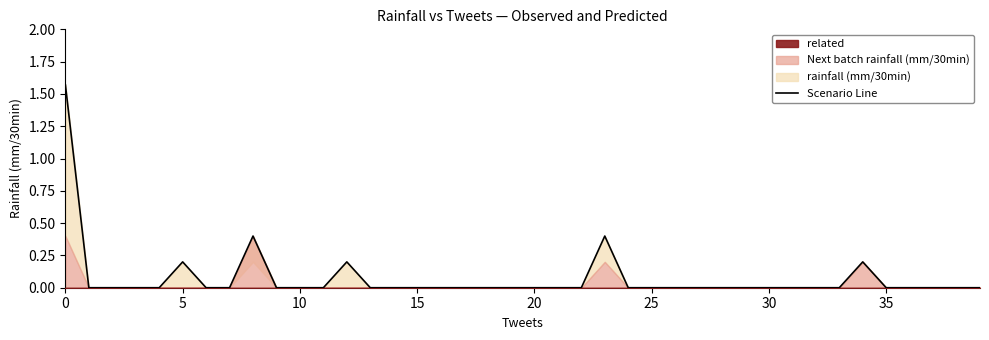

The value at 18 is -0.9. True or false?

False